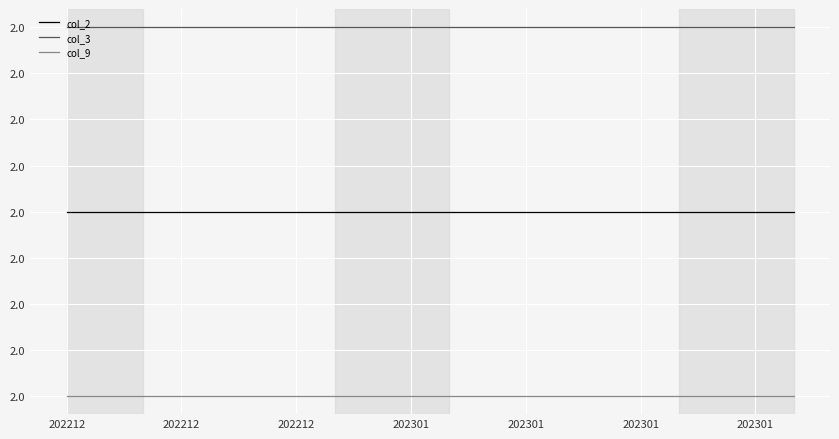

What are all the series names shown in the legend?

col_2, col_3, col_9